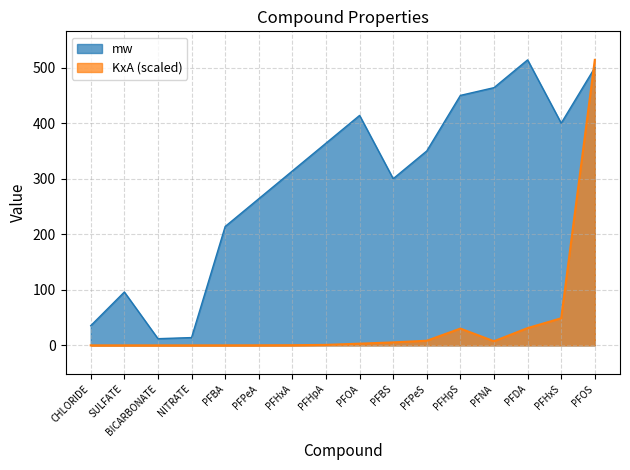

True or false: mw has a value of 400.1 at PFHxS.

True